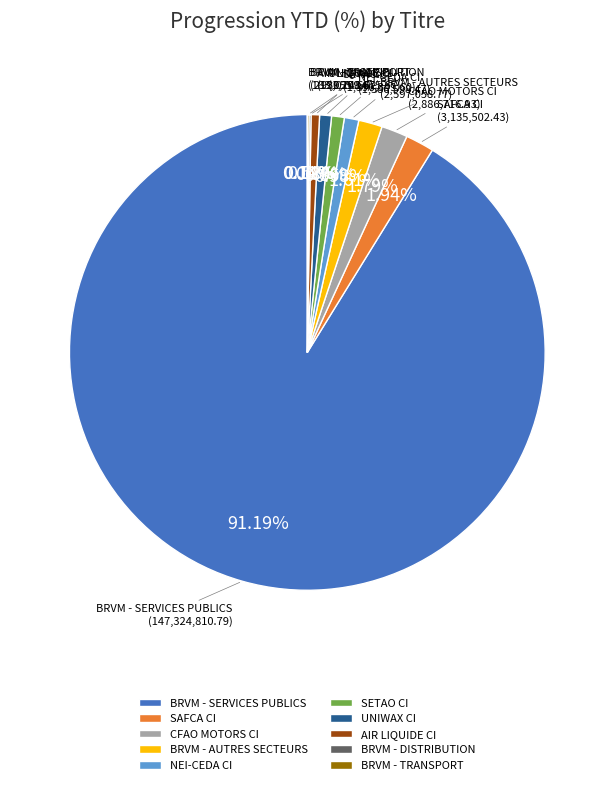

To the nearest percent, what is the average slice percentage?

10%